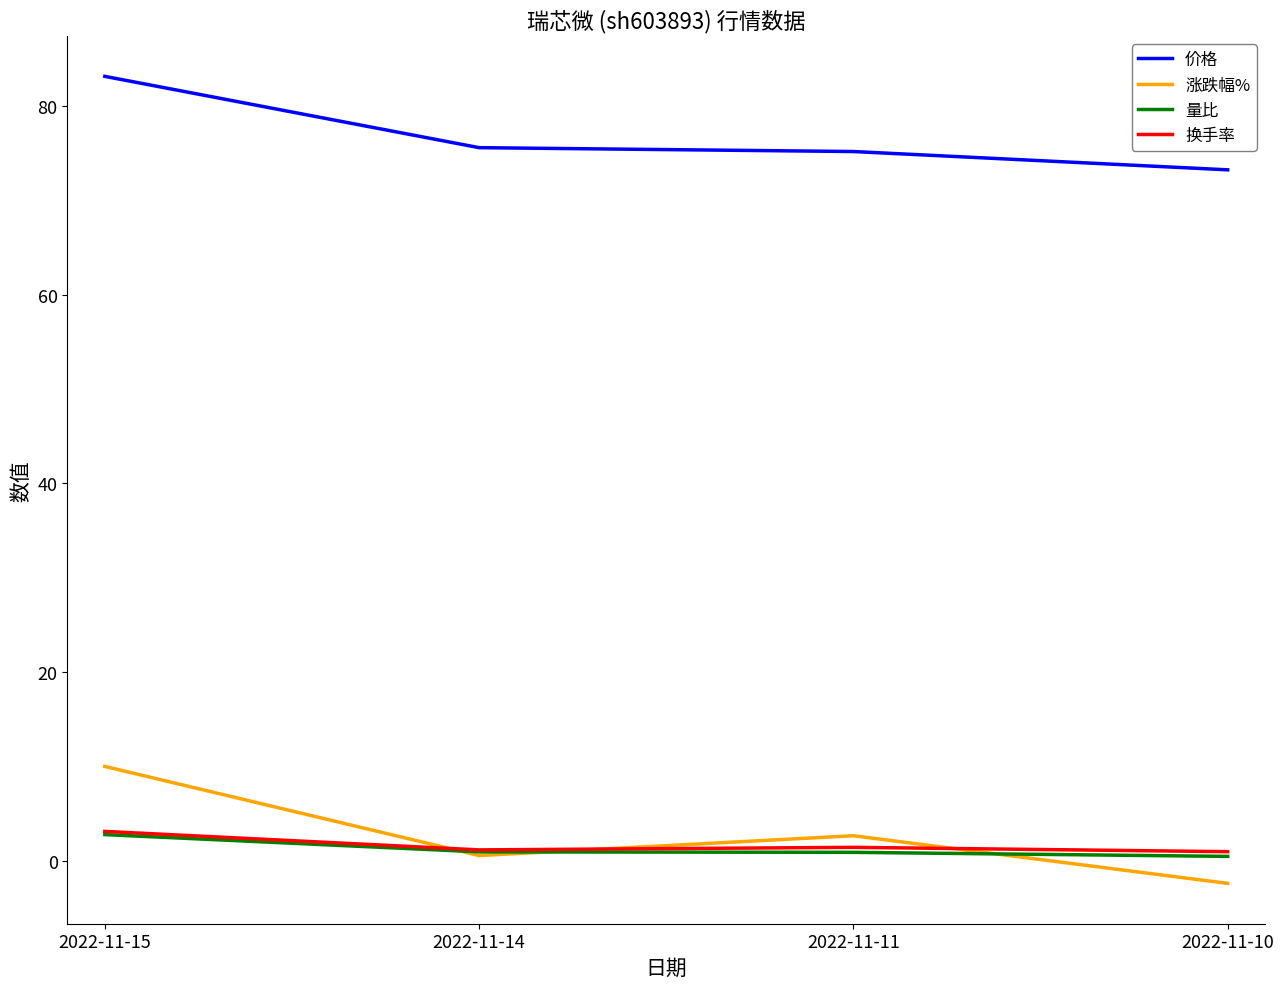

True or false: 价格 and 涨跌幅% cross at least once.

False